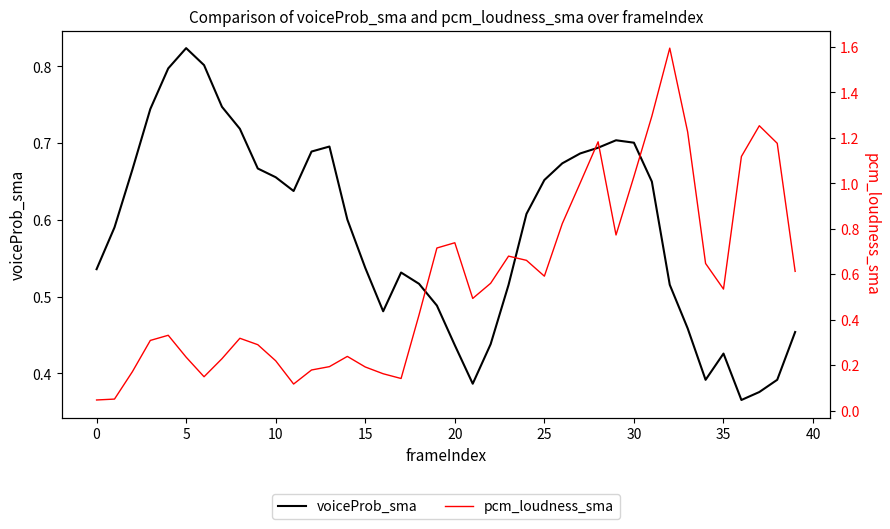

How many times do voiceProb_sma and pcm_loudness_sma cross each other?

3